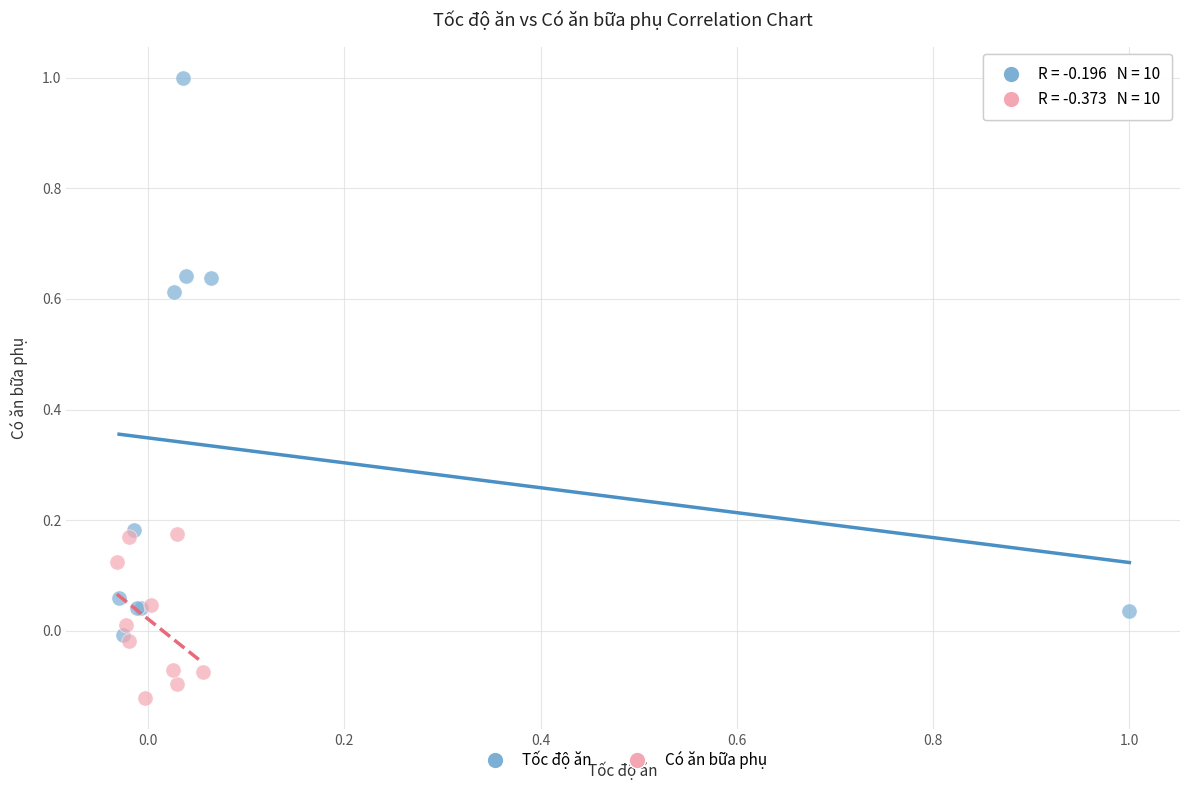

Which series has the largest Y range (max minus min)?

Tốc độ ăn